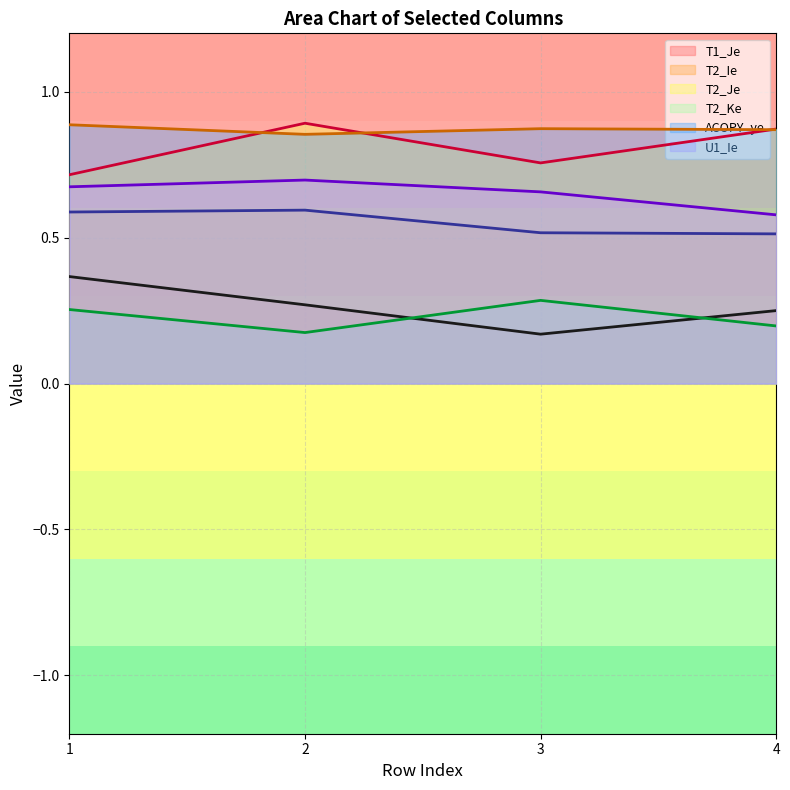

What is the sum of the T2_Ke values at 2 and 1?

0.4